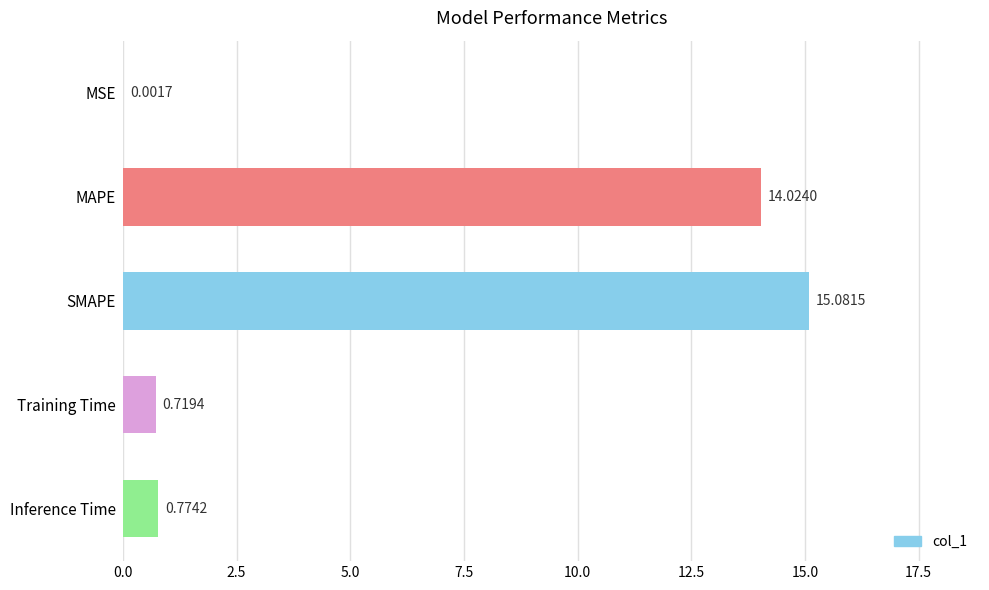

At which label is the value closest to 7?

Inference Time